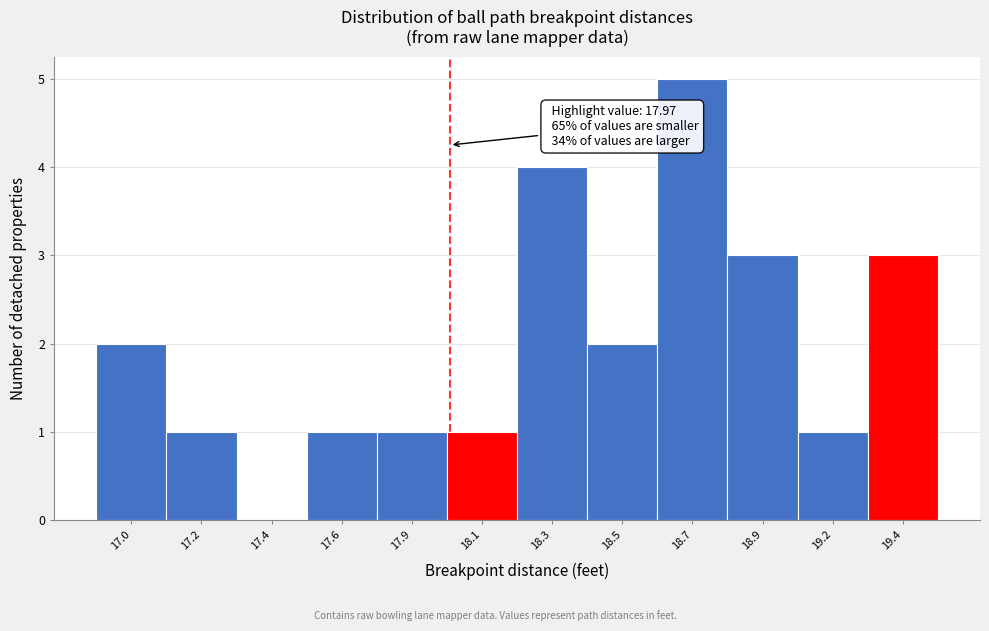

Reading left to right, extract all data points from this chart.

17.0=2	17.2=1	17.4=0	17.6=1	17.9=1	18.1=1	18.3=4	18.5=2	18.7=5	18.9=3	19.2=1	19.4=3